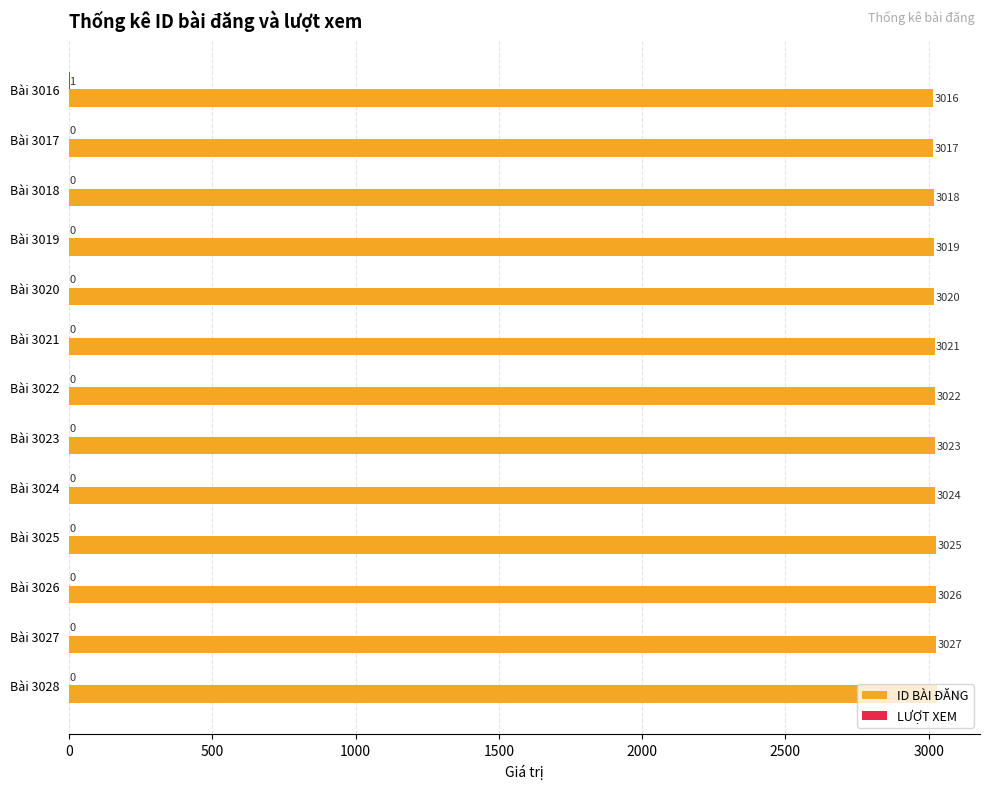

What is the sum of all ID BÀI ĐĂNG values?

39286